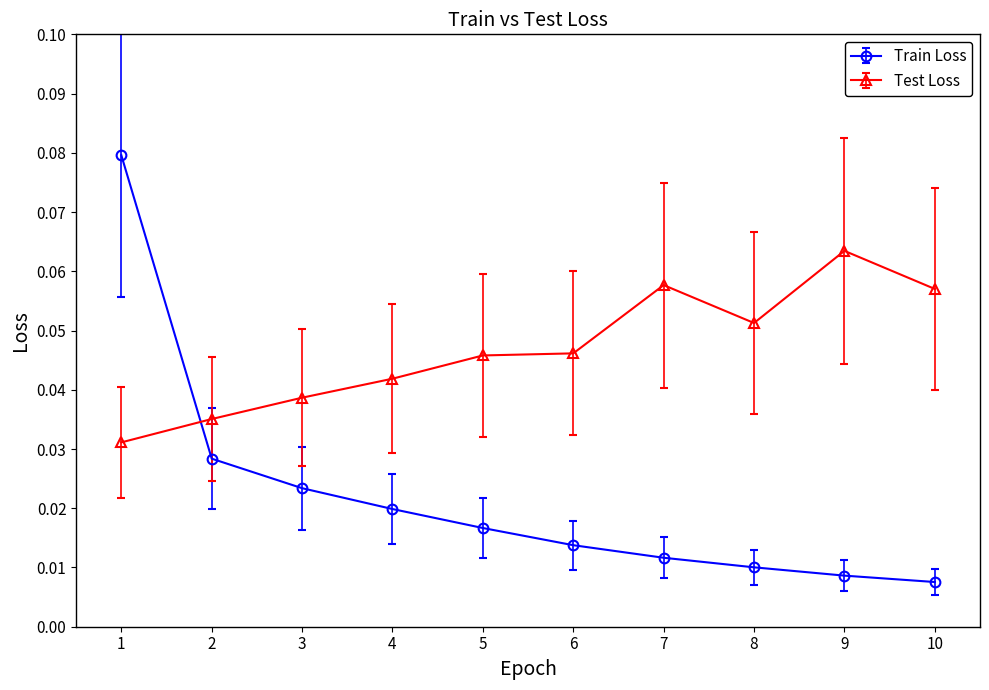

After their last crossing, which series has the higher values: Train Loss or Test Loss?

Test Loss